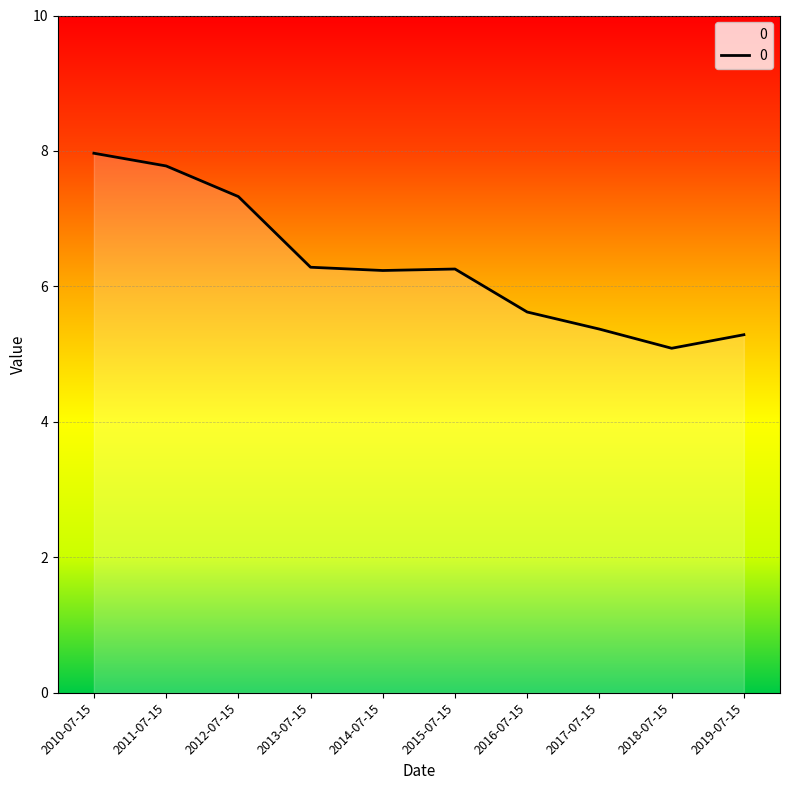

How many values exceed 6?

6